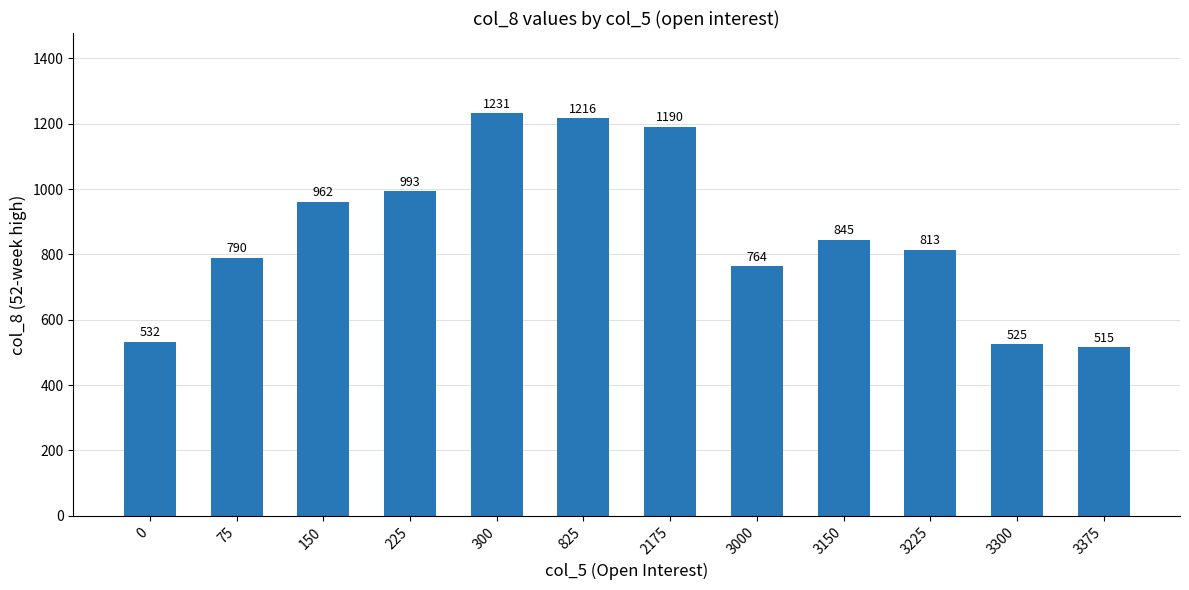

Is it true that the value at 0 is 532.4?

True